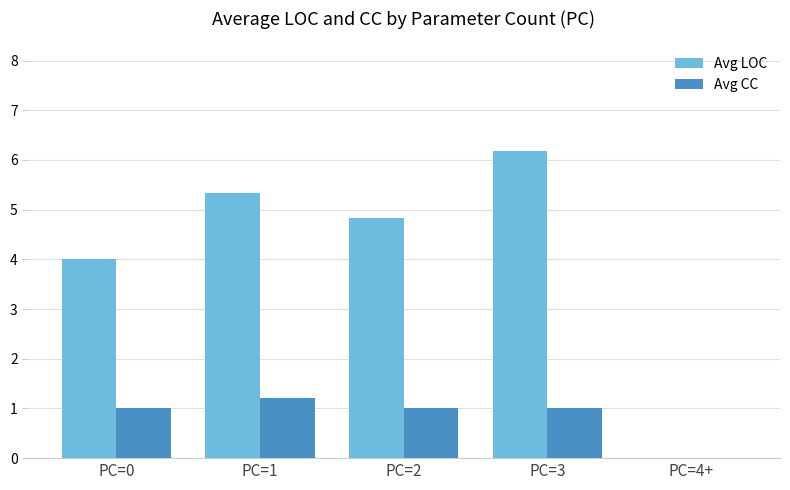

What is the spread (max minus min) of values at PC=2?

3.8